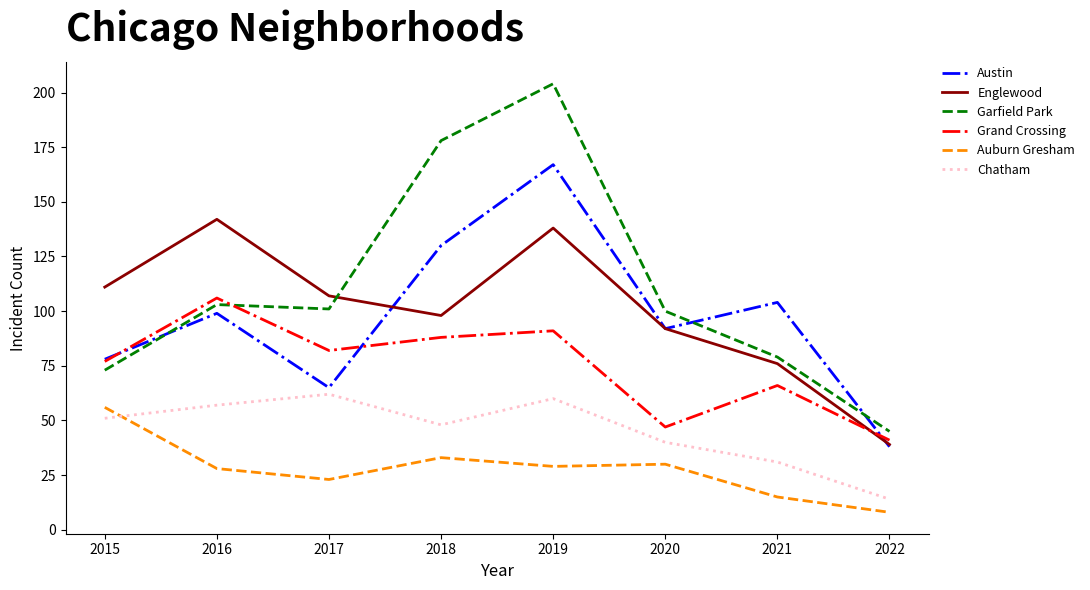

Reading left to right, extract all data points from this chart.

Austin: 78	99	65	130	167	92	104	38
Englewood: 111	142	107	98	138	92	76	39
Garfield Park: 73	103	101	178	204	100	79	45
Grand Crossing: 77	106	82	88	91	47	66	41
Auburn Gresham: 56	28	23	33	29	30	15	8
Chatham: 51	57	62	48	60	40	31	14